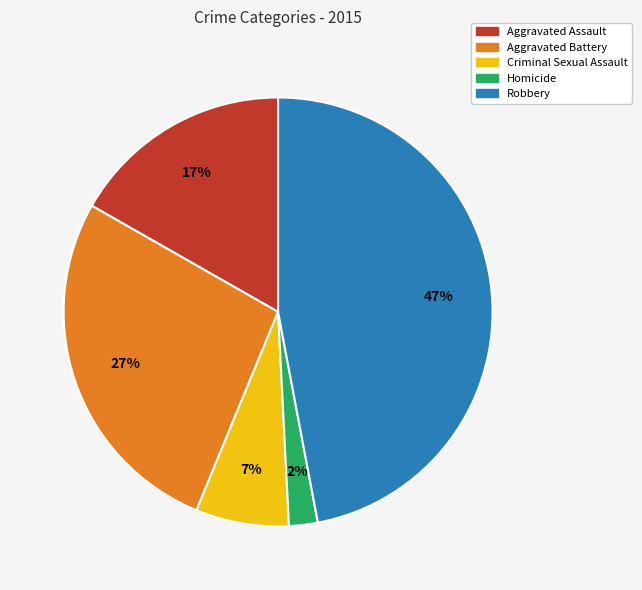

Is there a majority slice in this chart?

No